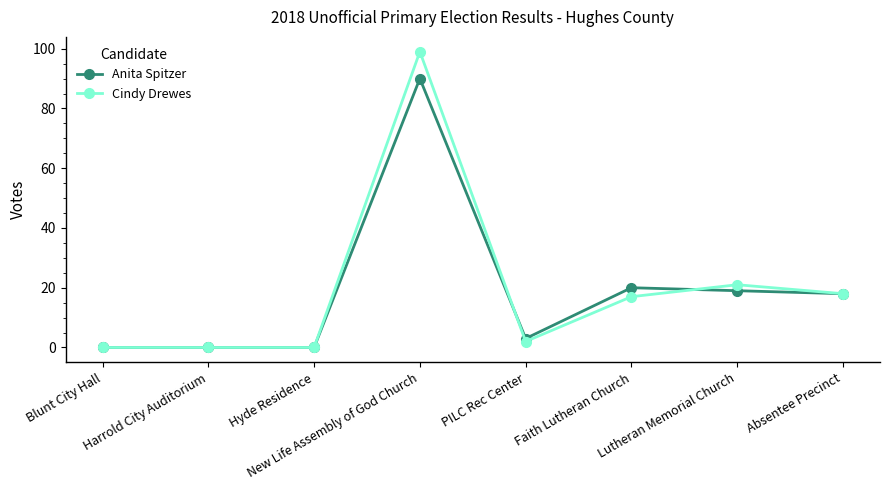

At which label is Cindy Drewes closest to 49?

Lutheran Memorial Church